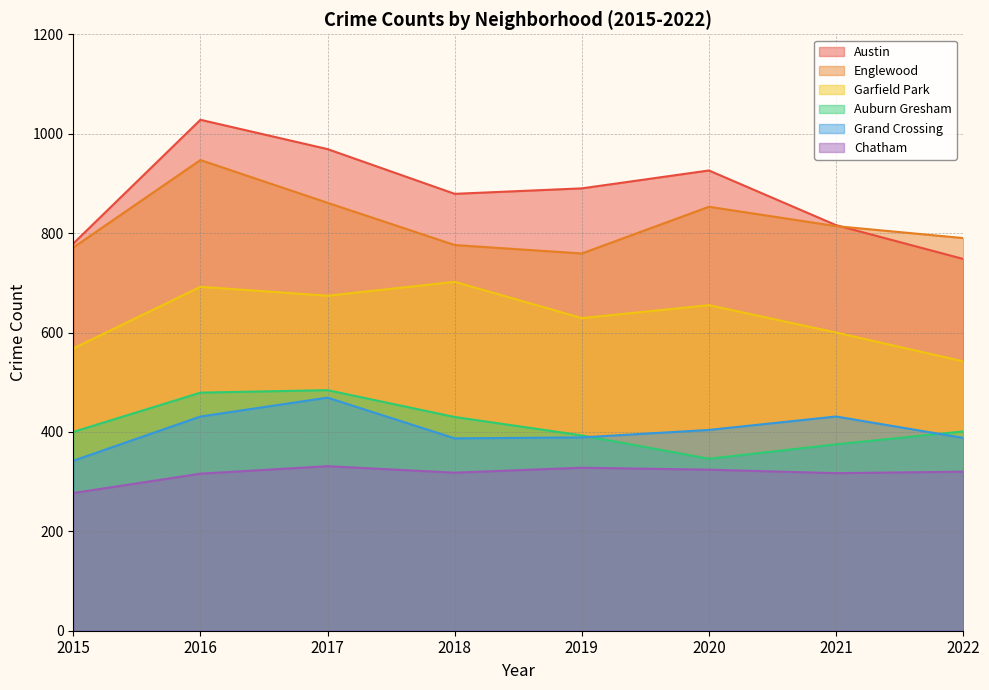

Does the chart display data point markers on the line(s)?

No